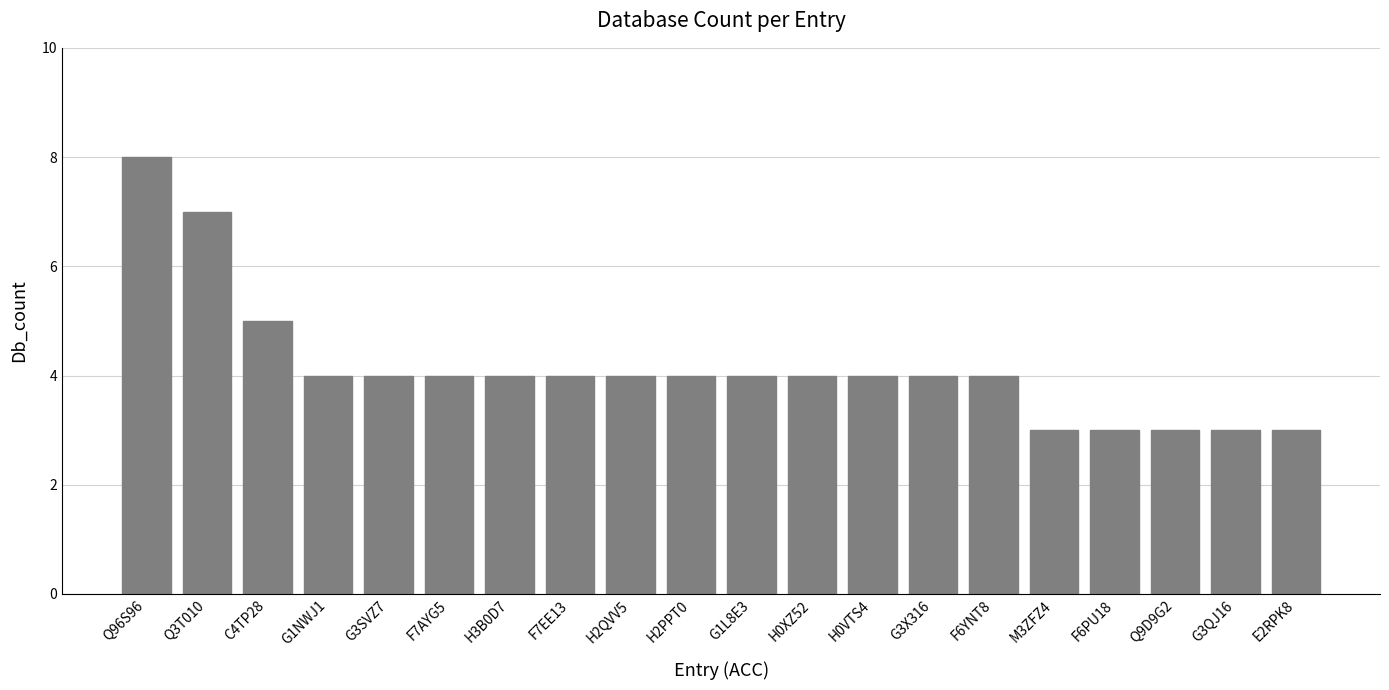

Is it true that the value at E2RPK8 is 5?

False